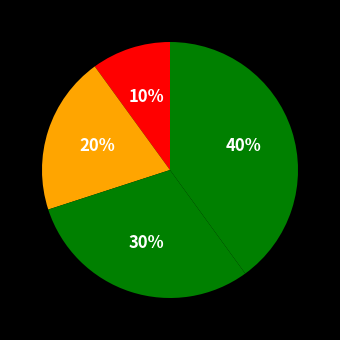

Count the number of slices in the pie.

4